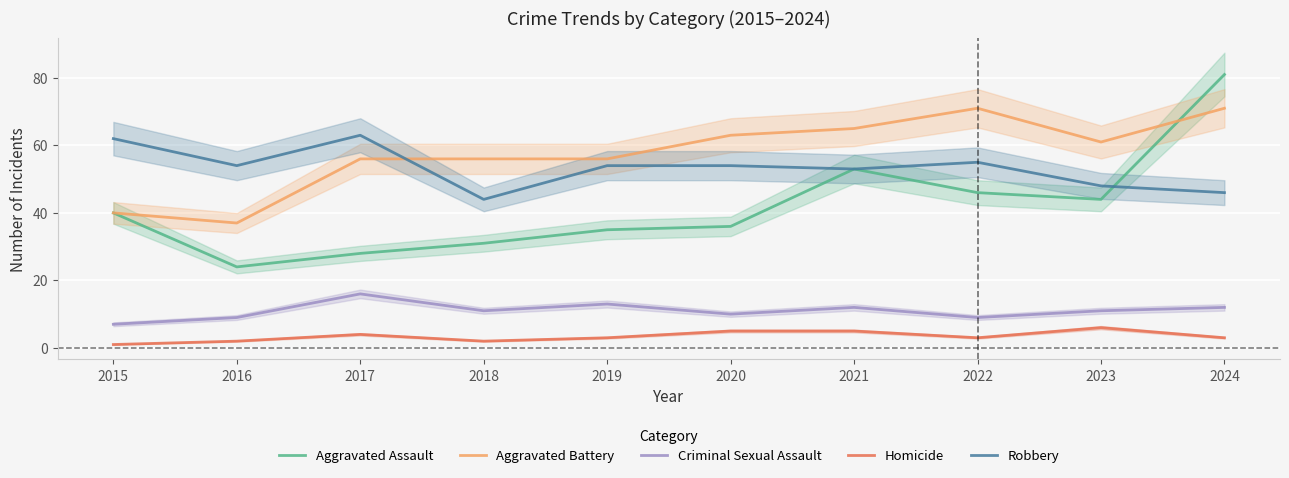

At which category is the sum across all series the highest?

2024